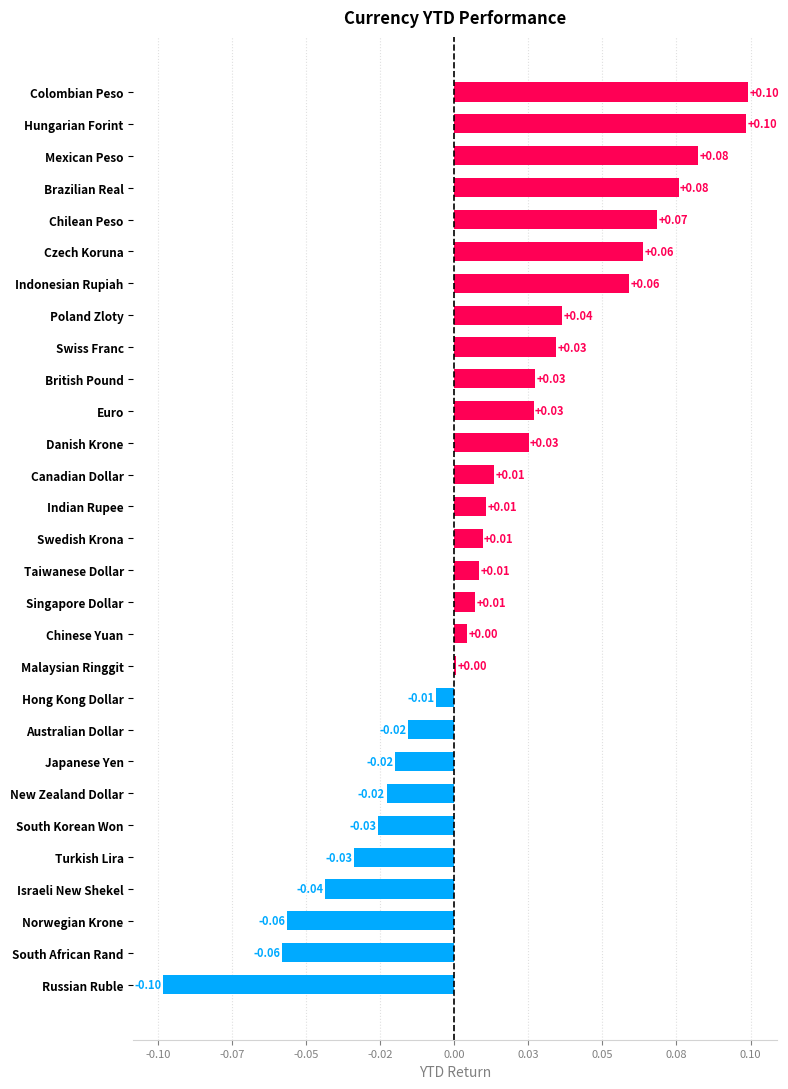

Are the bars horizontal?

Yes